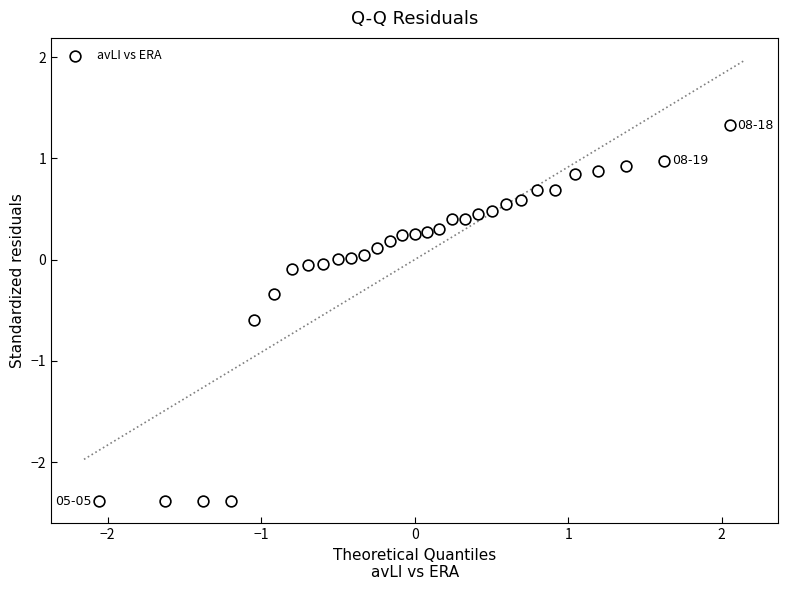

What is the range of X values (max minus min)?

4.1